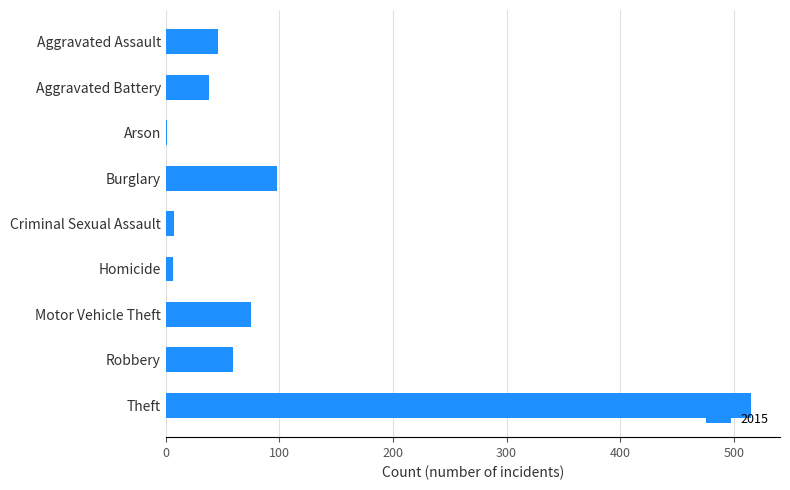

At which category does the chart reach its peak across all series?

Theft